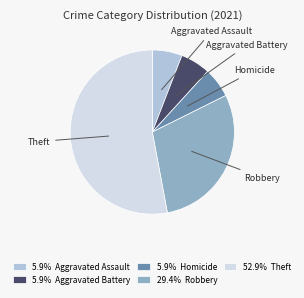

Is there any slice that represents more than half of the pie?

Yes